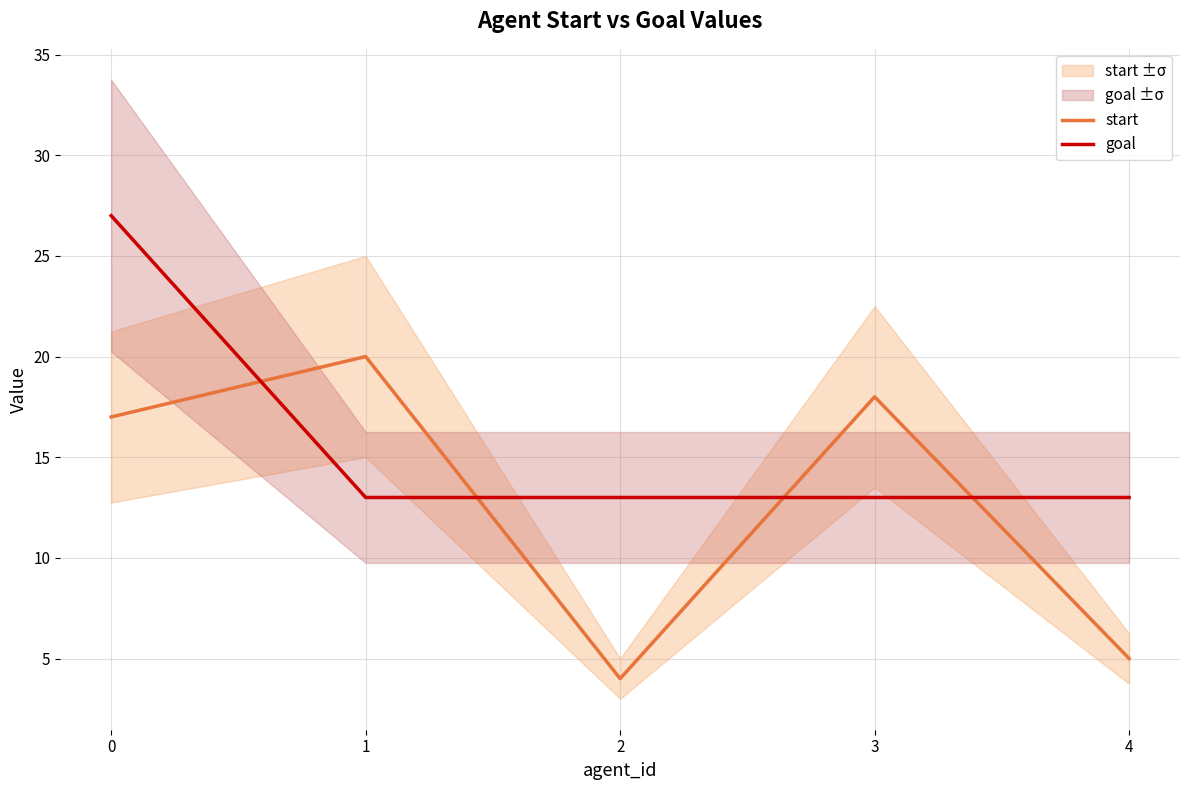

True or false: start has a value of 8 at 4.

False